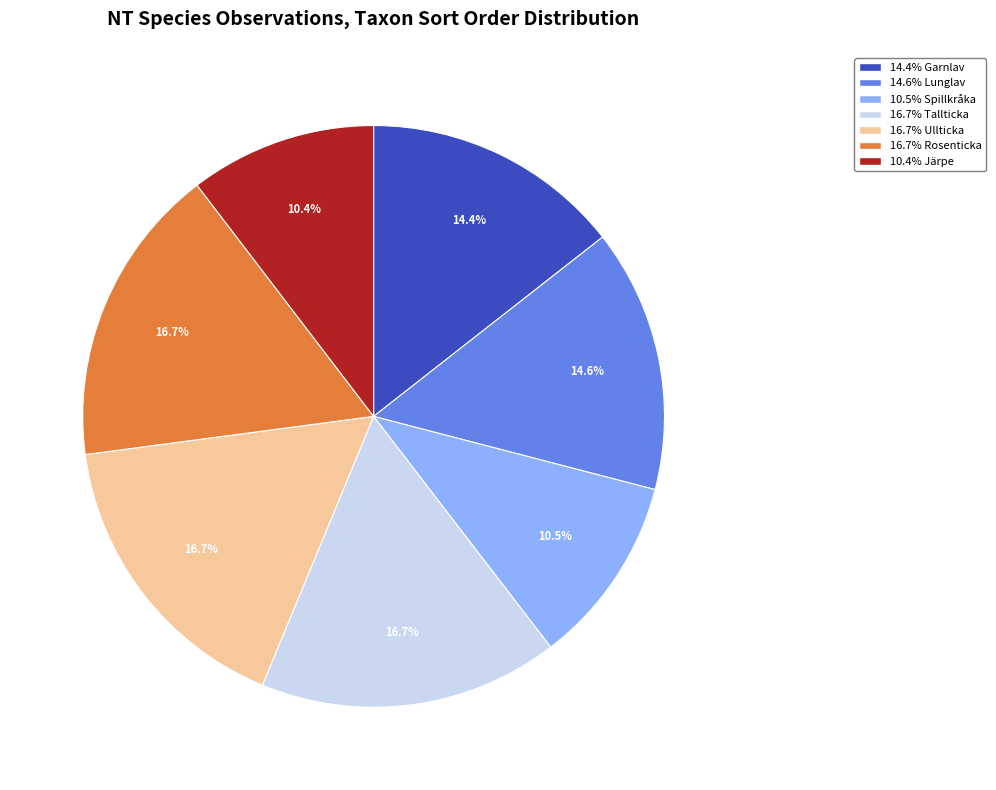

Is there a majority slice in this chart?

No